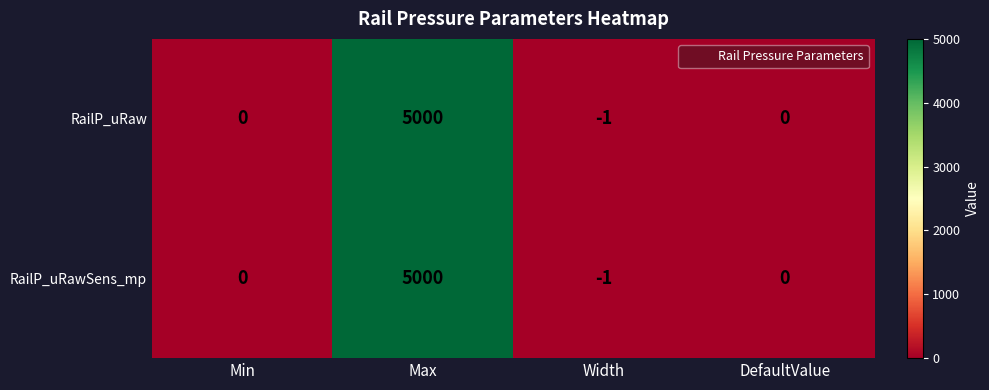

How many series are shown in this chart?

2